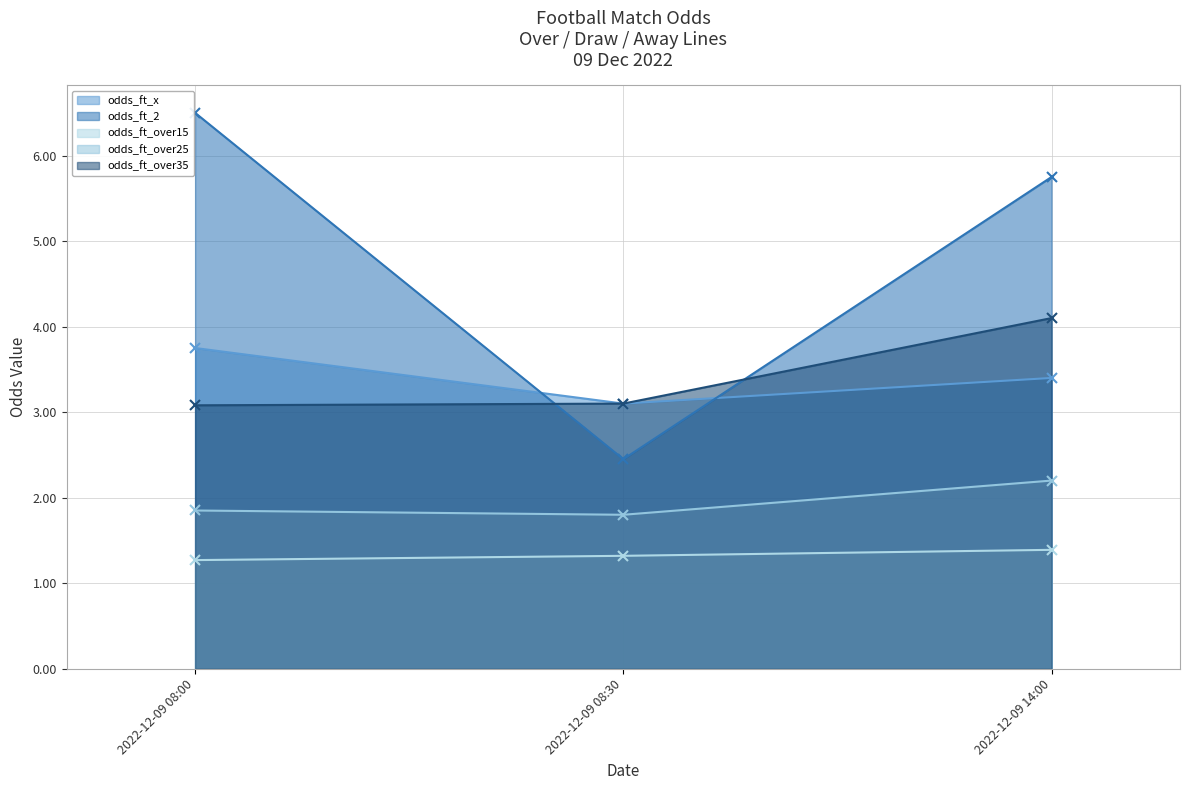

Is the value of odds_ft_2 (line) at 2022-12-09 08:30 greater than the value of odds_ft_over35 (line) at 2022-12-09 14:00?

No